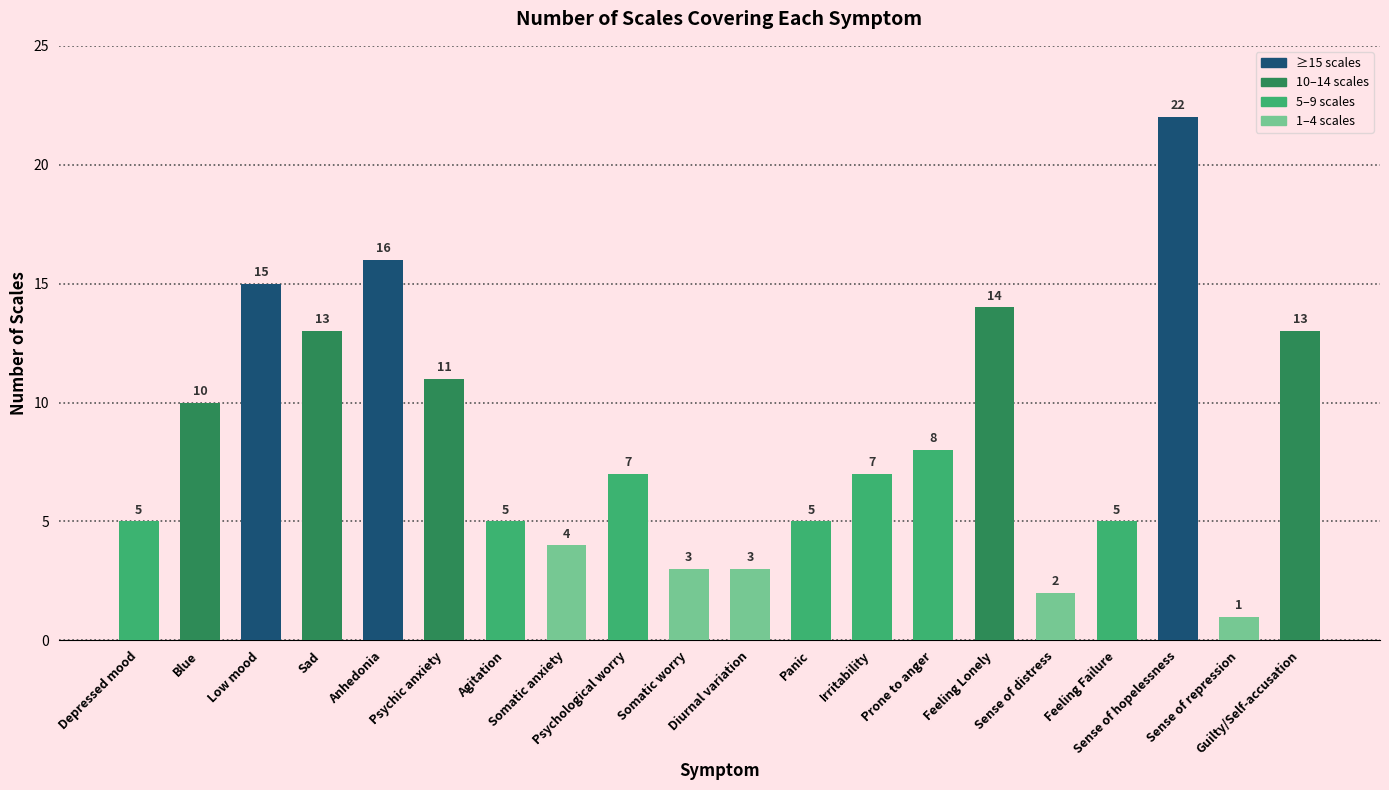

What position from the right is Agitation?

14